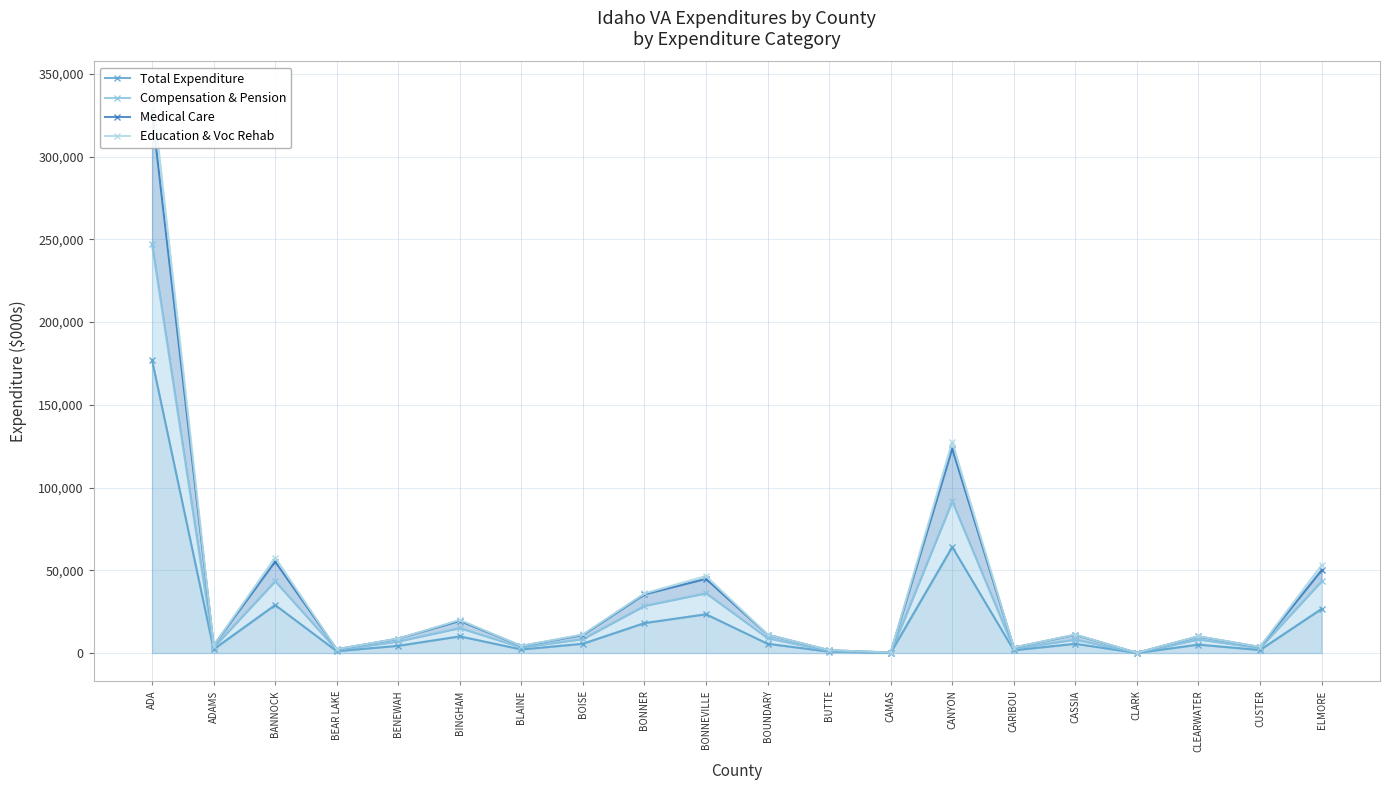

How many interior local valleys does the Compensation & Pension series have?

7